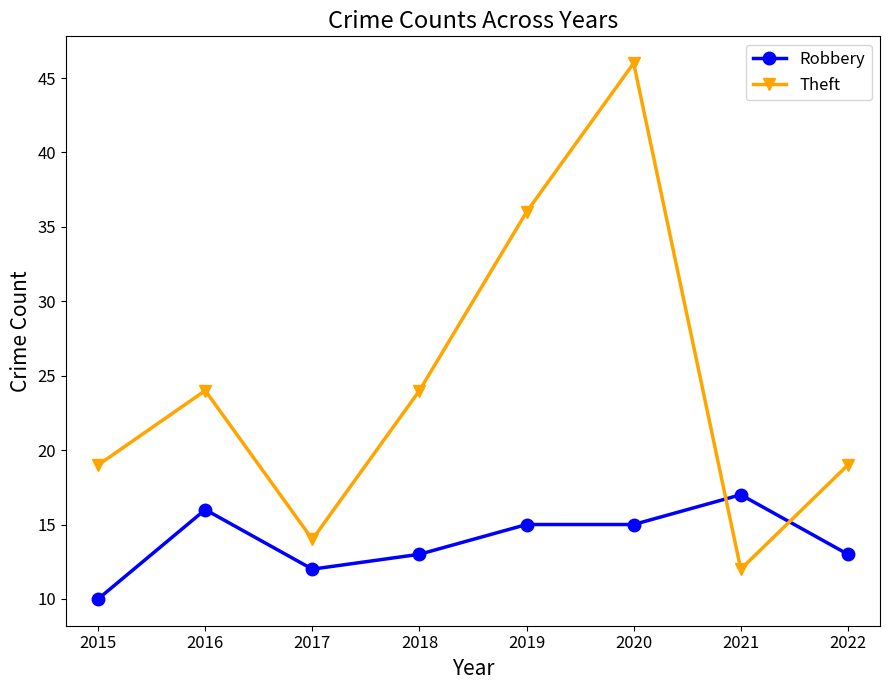

Reading left to right, what are all the values shown in this chart?

Robbery: 2015=10	2016=16	2017=12	2018=13	2019=15	2020=15	2021=17	2022=13
Theft: 2015=19	2016=24	2017=14	2018=24	2019=36	2020=46	2021=12	2022=19